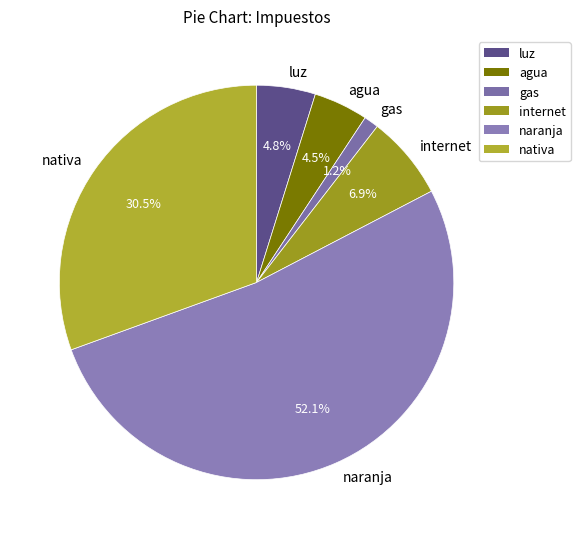

What portion of the pie excludes nativa?

69.5%